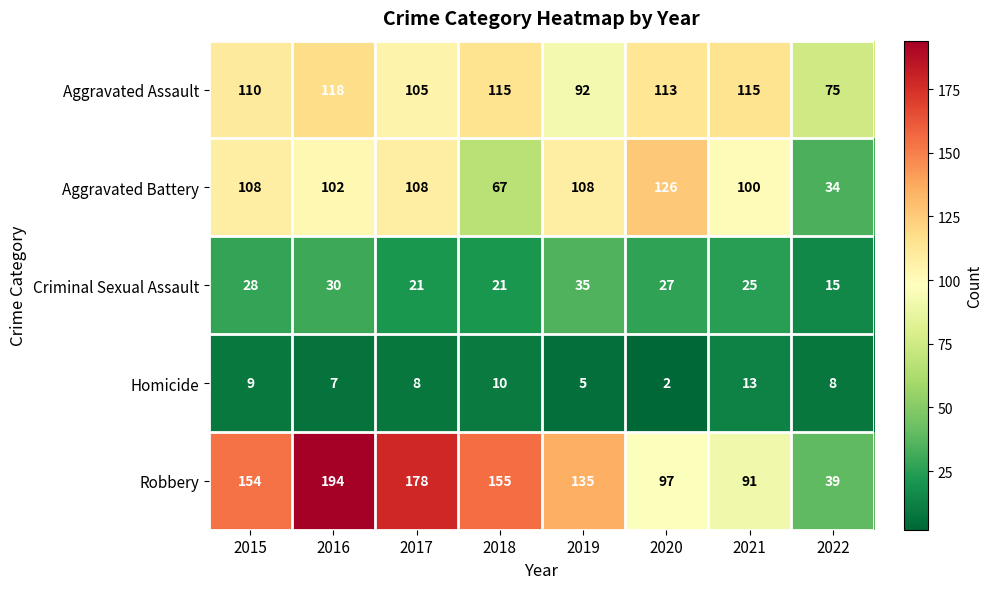

Where is Aggravated Battery nearest to the value 80?

2018